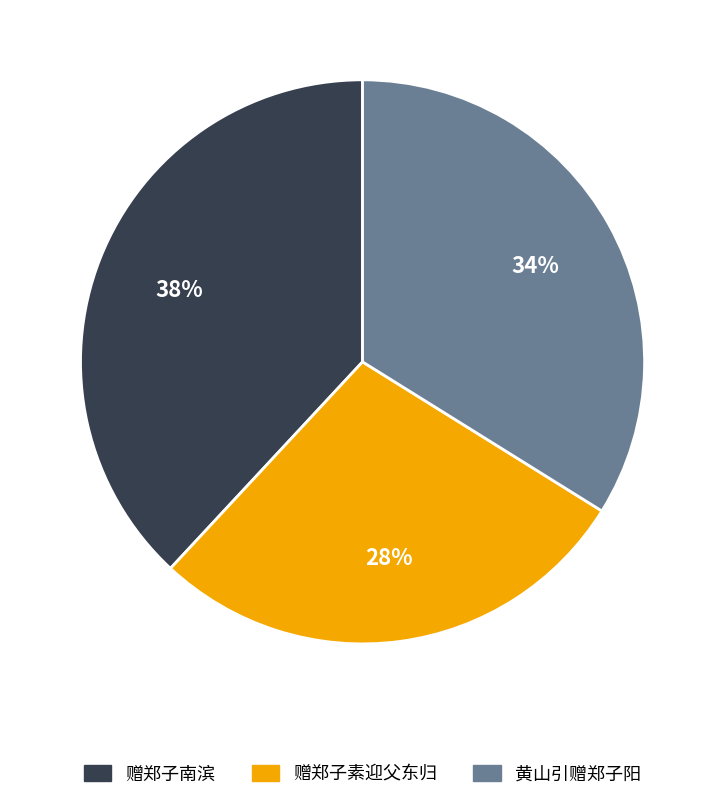

To the nearest percent, what is the difference between the largest and smallest slice percentages?

10%